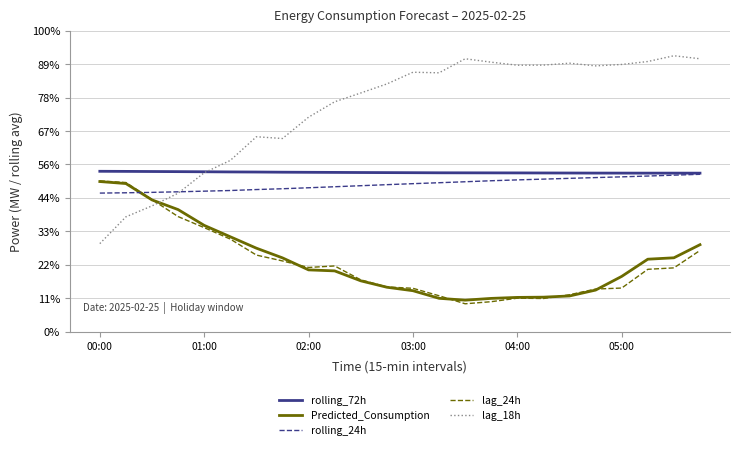

At which label does Predicted_Consumption reach its peak?

00:00